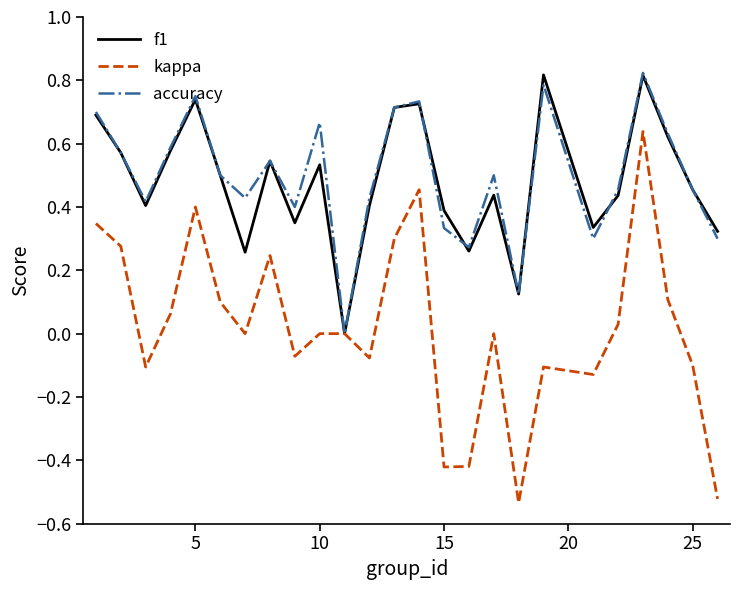

Which series has the largest range (max minus min)?

kappa